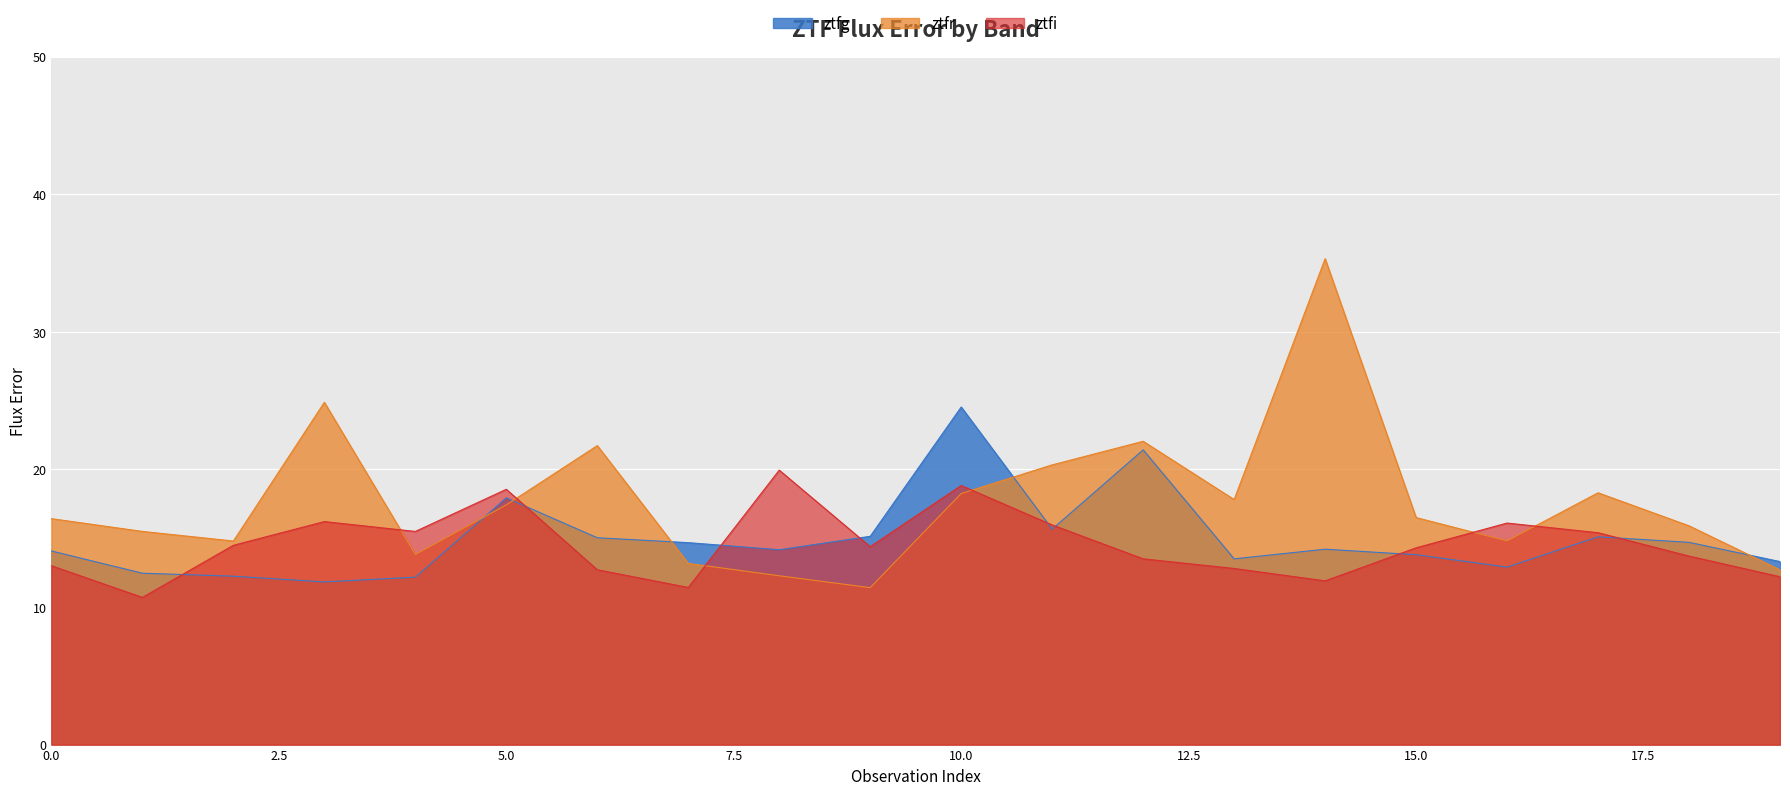

How many times do ztfi and ztfr cross each other?

6